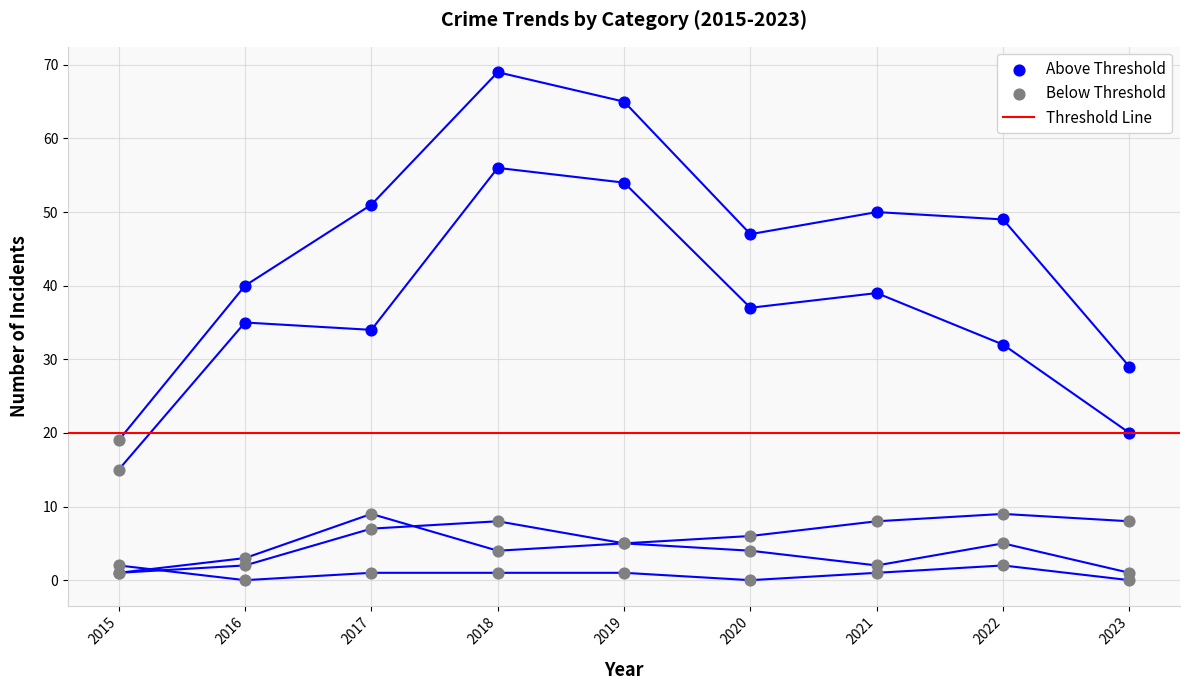

At which category is the sum across all series the highest?

2018